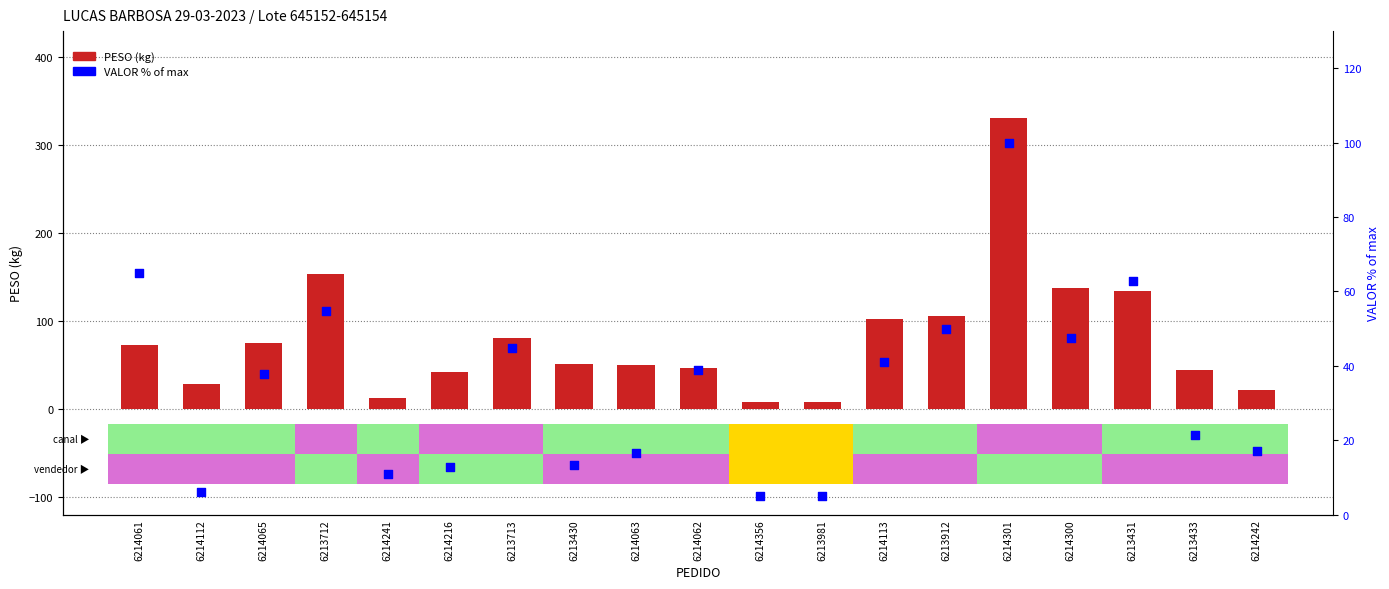

Which series has the widest spread of Y values?

PESO (kg)